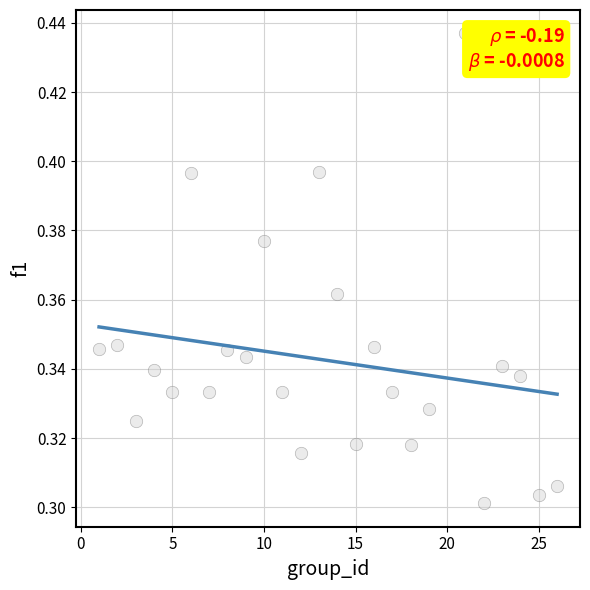

What is the range of X values (max minus min)?

25.0